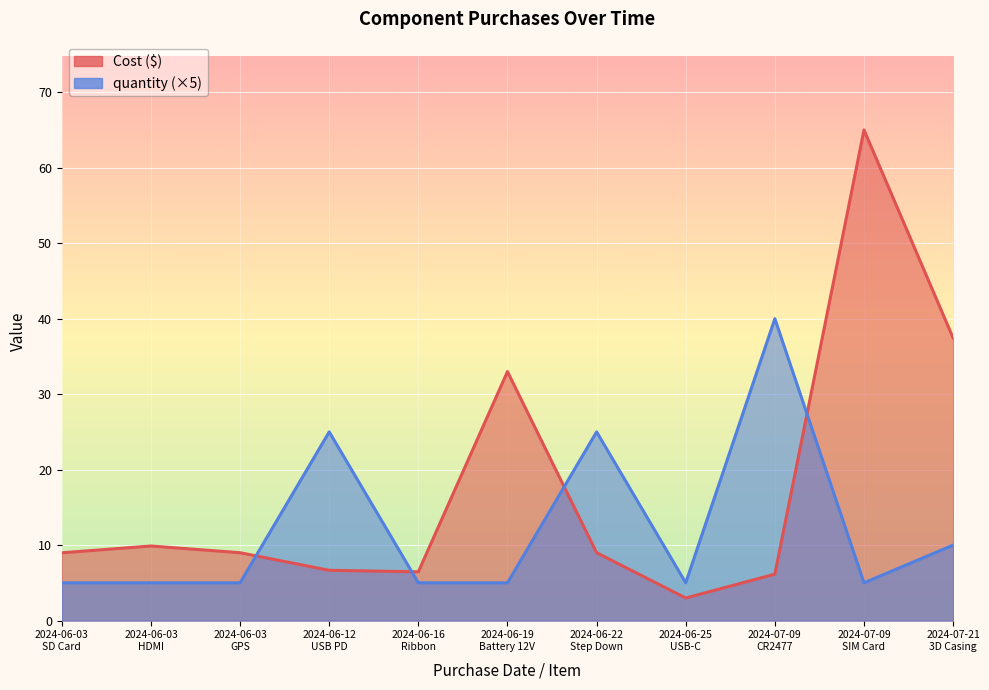

Reading left to right, what are all the values shown in this chart?

Cost: 2024-06-03
SD Card=9.0	2024-06-03
HDMI=9.9	2024-06-03
GPS=9.0	2024-06-12
USB PD=6.7	2024-06-16
Ribbon=6.5	2024-06-19
Battery 12V=33.0	2024-06-22
Step Down=9.0	2024-06-25
USB-C=3.0	2024-07-09
CR2477=6.2	2024-07-09
SIM Card=65.0	2024-07-21
3D Casing=37.4
quantity: 2024-06-03
SD Card=5.0	2024-06-03
HDMI=5.0	2024-06-03
GPS=5.0	2024-06-12
USB PD=25.0	2024-06-16
Ribbon=5.0	2024-06-19
Battery 12V=5.0	2024-06-22
Step Down=25.0	2024-06-25
USB-C=5.0	2024-07-09
CR2477=40.0	2024-07-09
SIM Card=5.0	2024-07-21
3D Casing=10.0